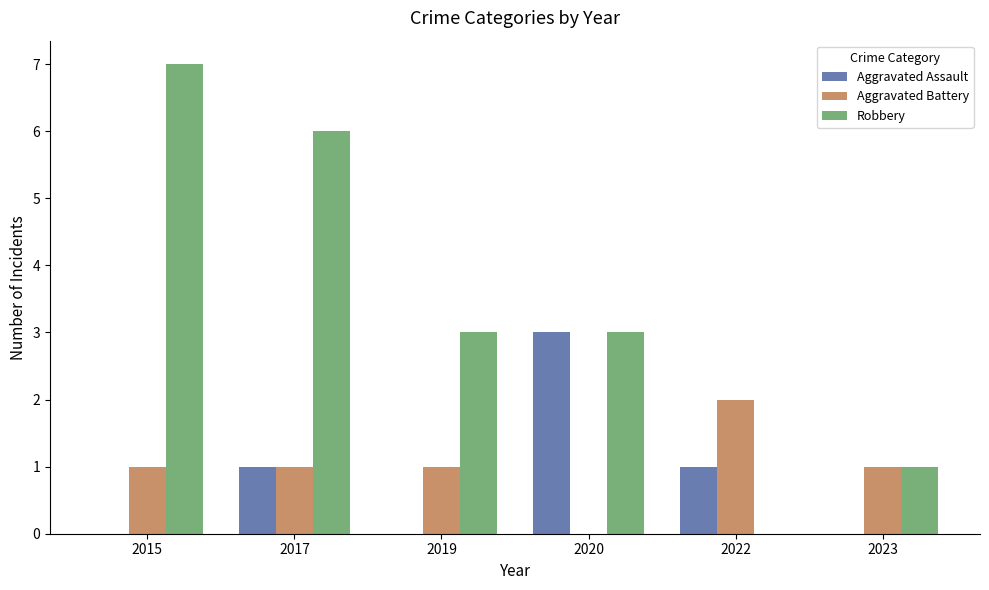

Between 2019 and 2020, which series saw the biggest shift?

Aggravated Assault